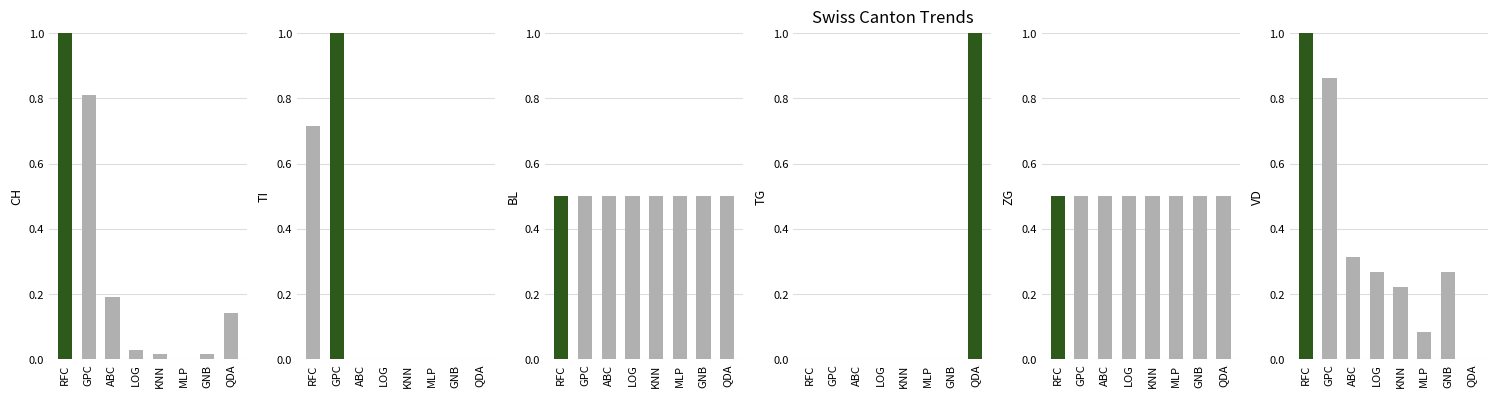

At how many categories does at least one series exceed 0?

8